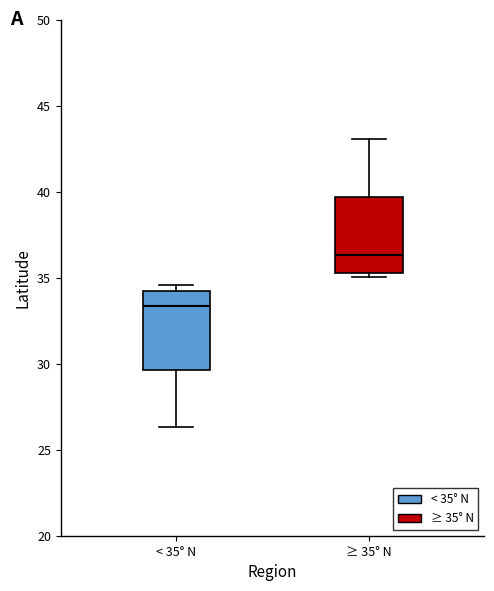

Reading left to right, read every box against the y-axis: the position of its median line, the range the box covers, and the ends of its whiskers. The values are not printed on the chart, so give them approximately, as read against the axis.

< 35° N: median 33.5, box 29.5 to 34.5, whiskers 26.5 to 34.5 (just above the box's upper edge)
≥ 35° N: median 36.5, box 35.5 to 39.5, whiskers 35.0 to 43.0